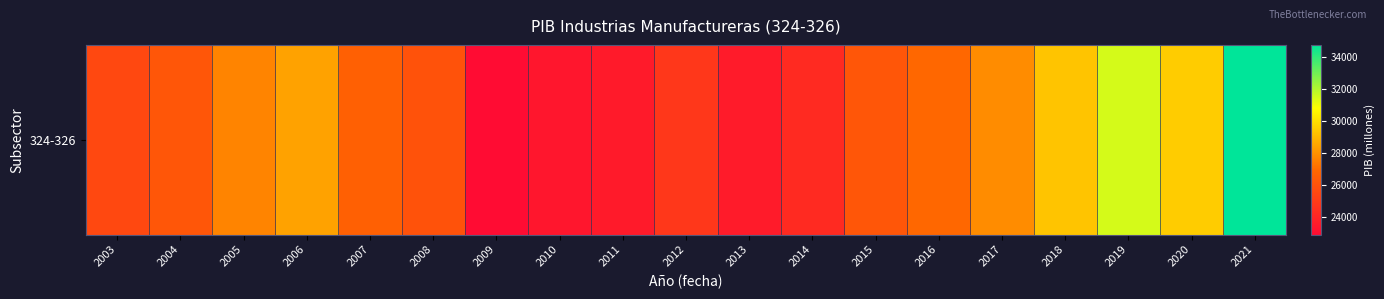

Reading left to right, transcribe all the data shown in this chart.

25547.5	26174.5	27635.7	28428.9	26598.7	26020.1	22916.7	23354.5	23552.8	24791.6	23585.6	24232.2	26186.7	26894.1	27849.4	29291.1	31438.6	29476.9	34728.1